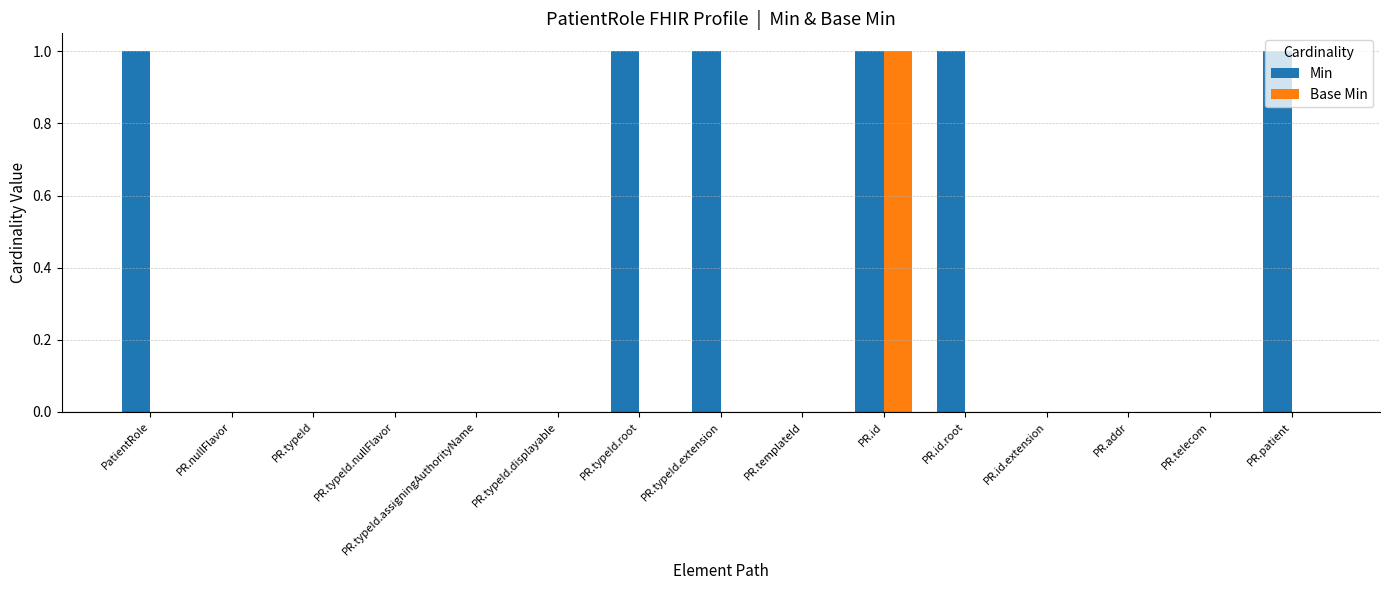

Is the value of Base Min at PR.typeId greater than the value of Min at PR.id?

No